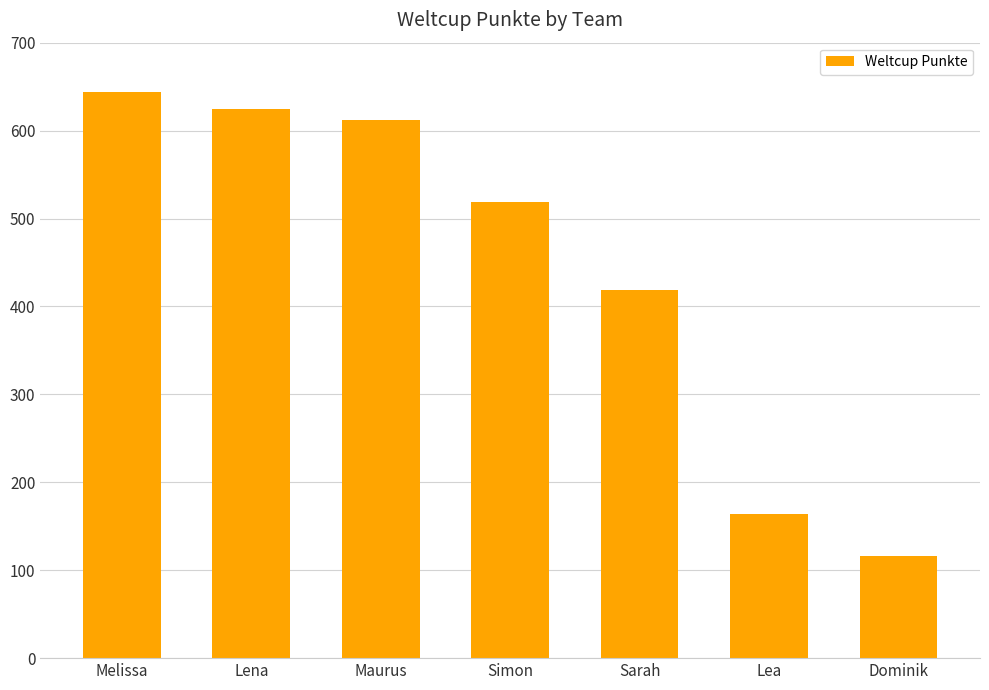

What is the difference between the values at Simon and Lea?

355